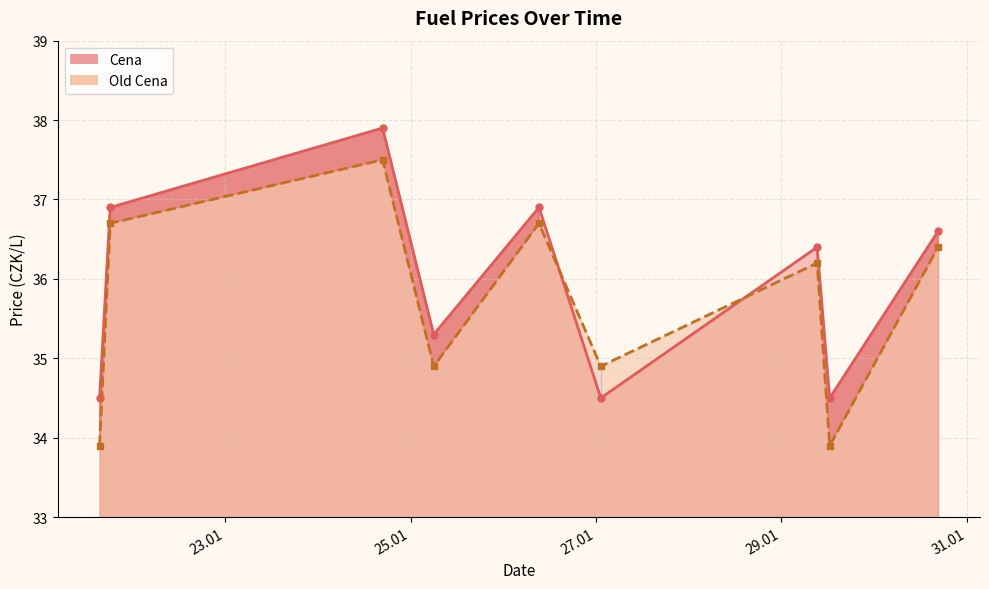

List the labels in order of Old Cena value, largest first.

2022-01-24 16:45:52, 2022-01-26 09:15:12, 2022-01-21 18:15:22, 2022-01-30 16:33:50, 2022-01-29 09:15:21, 2022-01-25 06:00:12, 2022-01-27 01:15:08, 2022-01-21 15:30:04, 2022-01-29 12:30:12